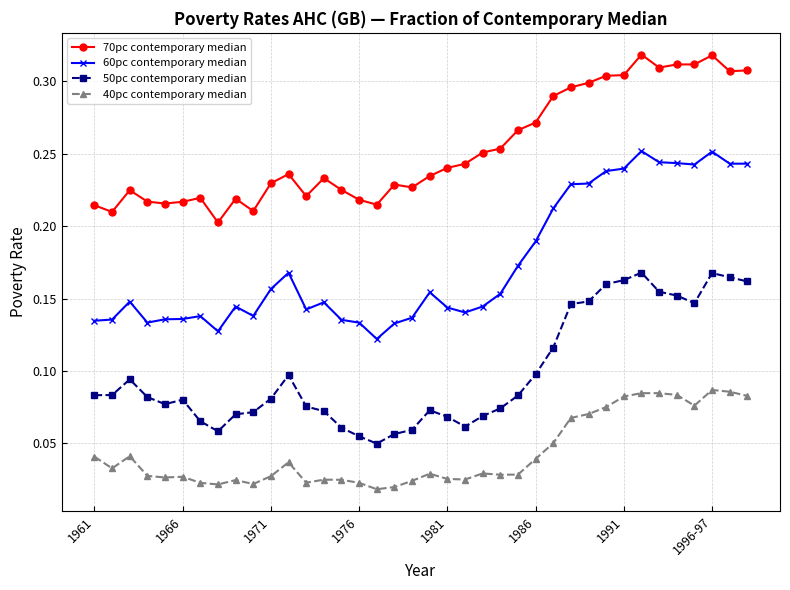

How many 70pc contemporary median values are between 0 and 1?

38